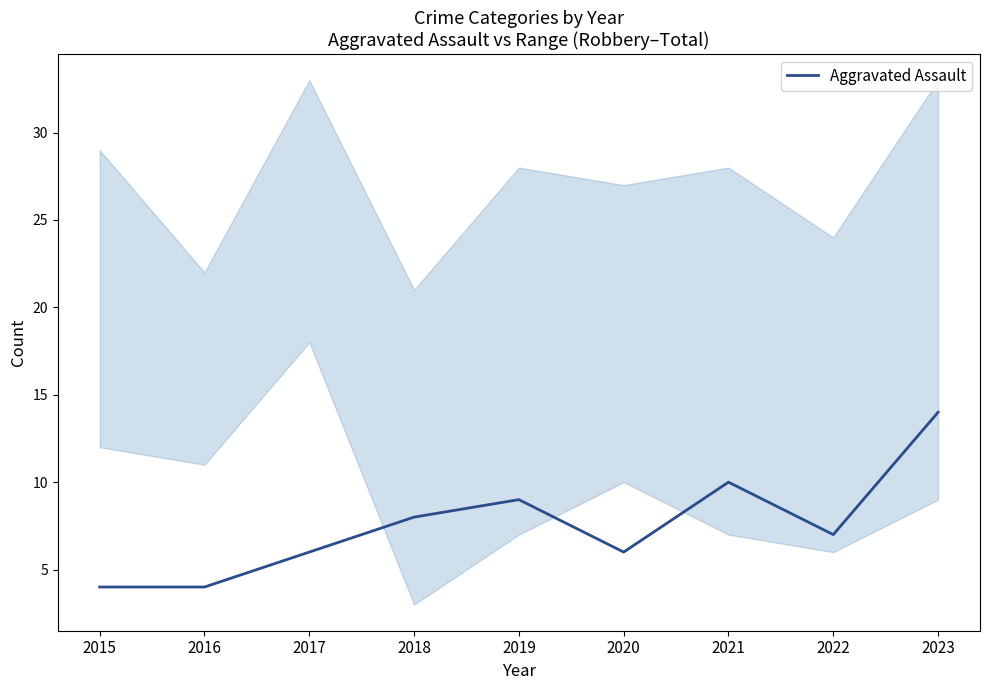

How many points are lower than both their immediate neighbors (excluding endpoints)?

2